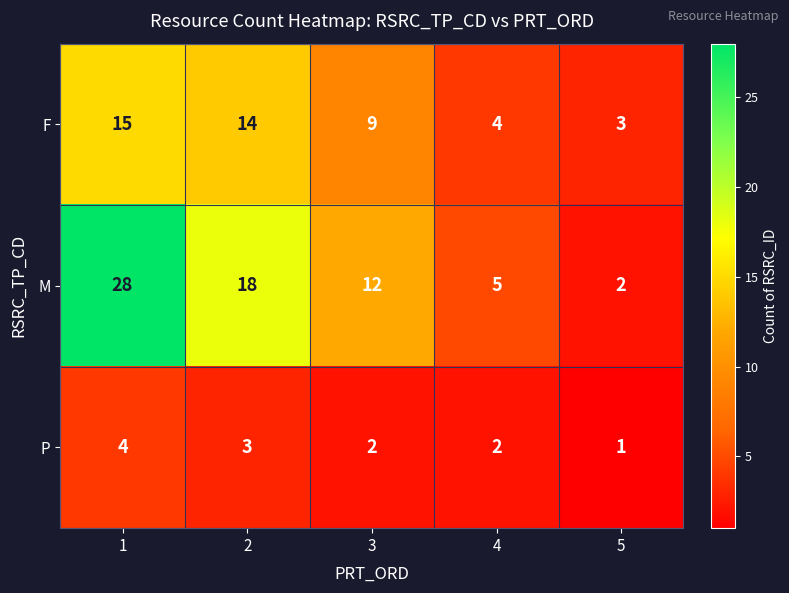

How many distinct data groups are displayed?

3